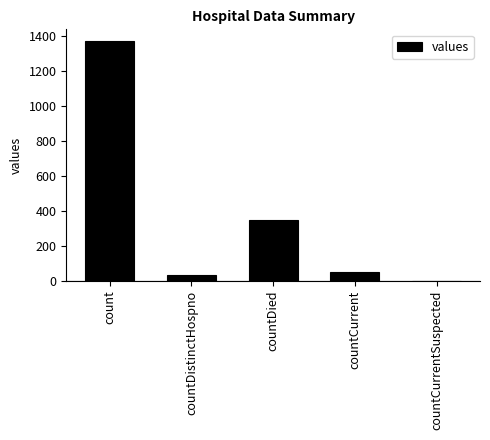

Where is the data nearest to the value 685?

countDied